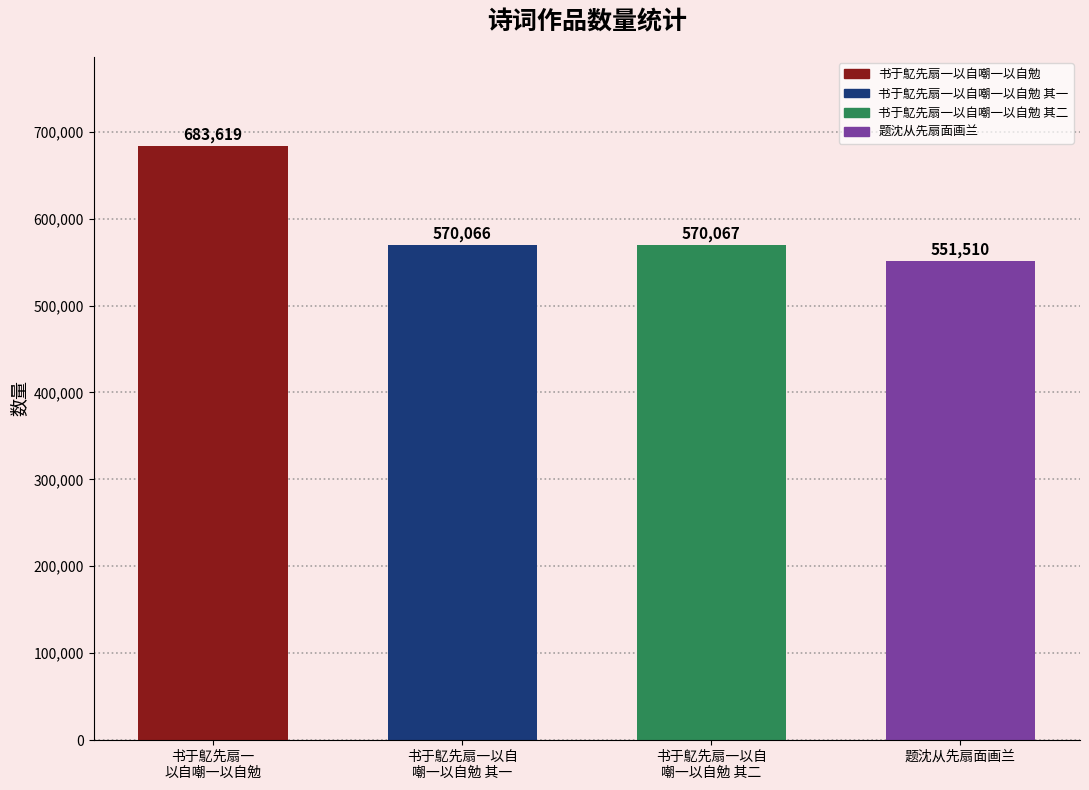

Where does the data first go above 570067?

书于鳦先扇一
以自嘲一以自勉